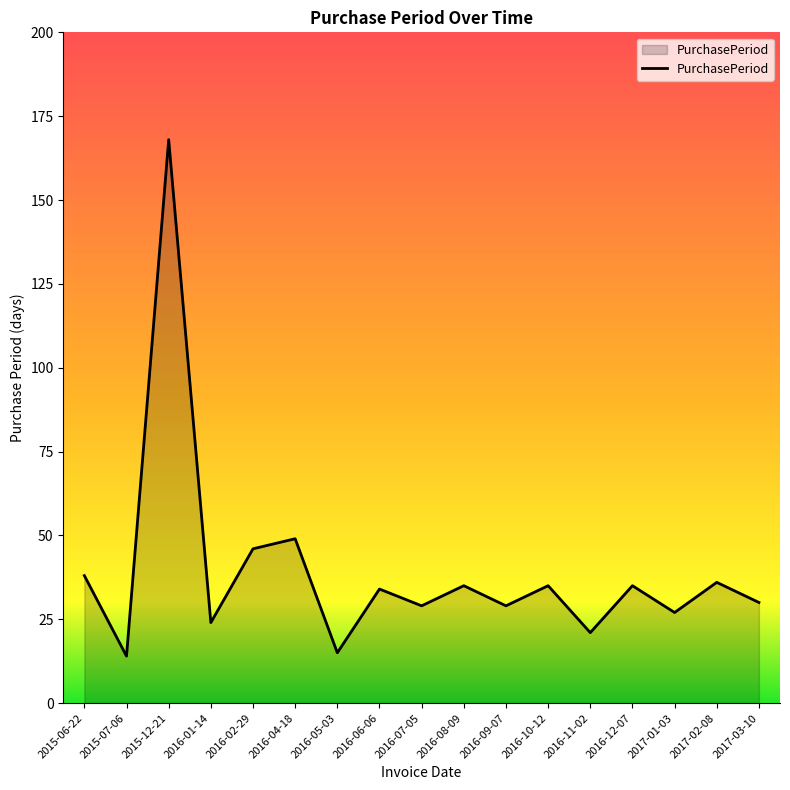

Which has a higher value, 2017-01-03 or 2016-10-12?

2016-10-12